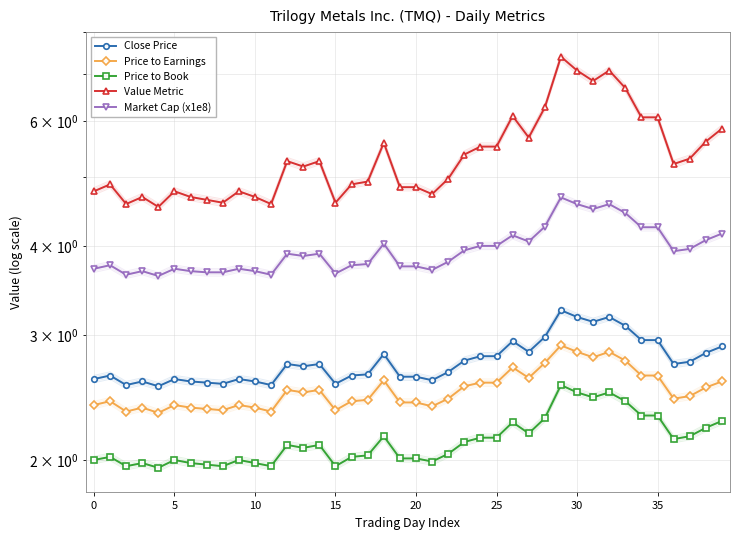

What is the sum of the Value Metric values at 19 and 22?

9.8